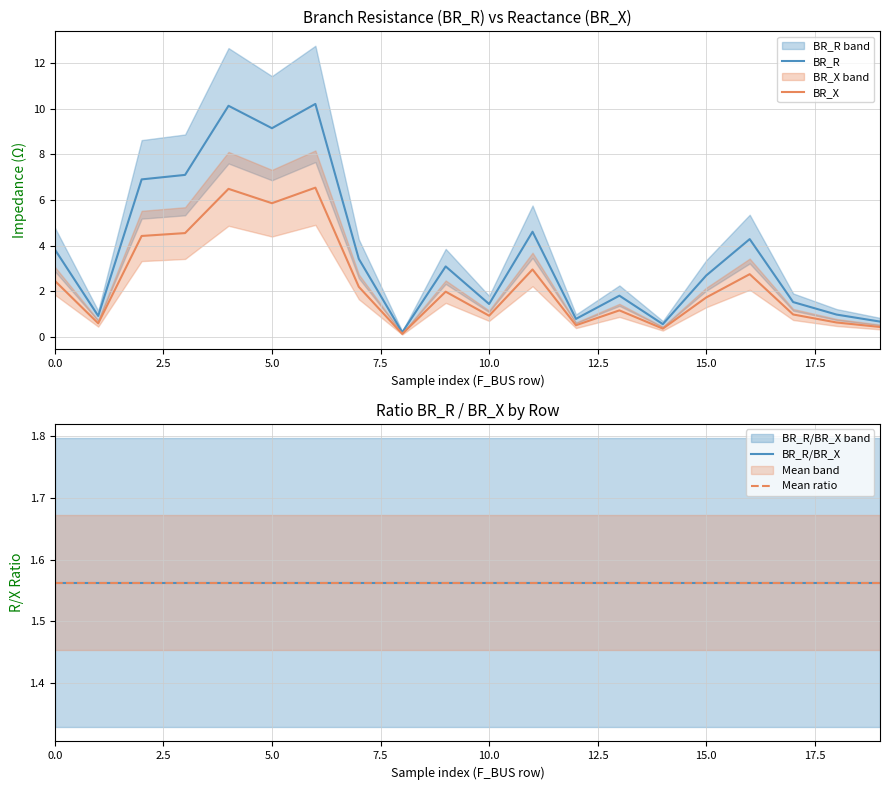

Between 10.0 and 11, which series saw the biggest shift?

BR_R